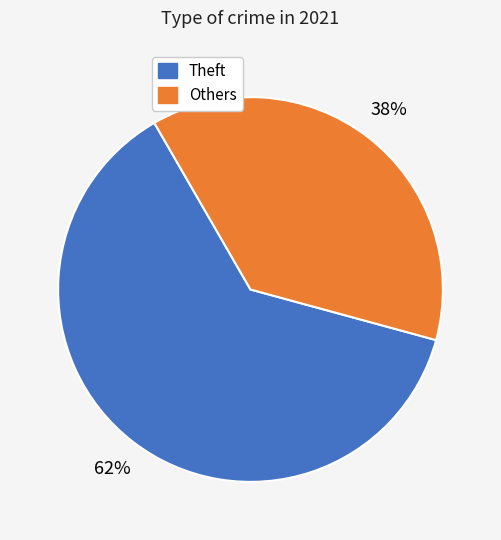

Does any single category account for the majority?

Yes